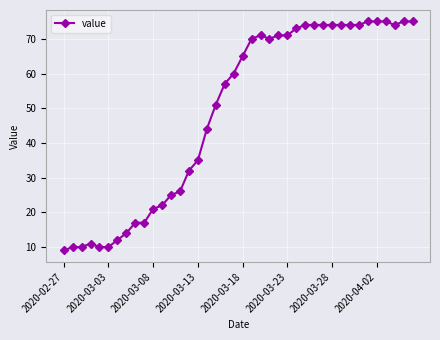

What is the value of the 29th point from the left?

74